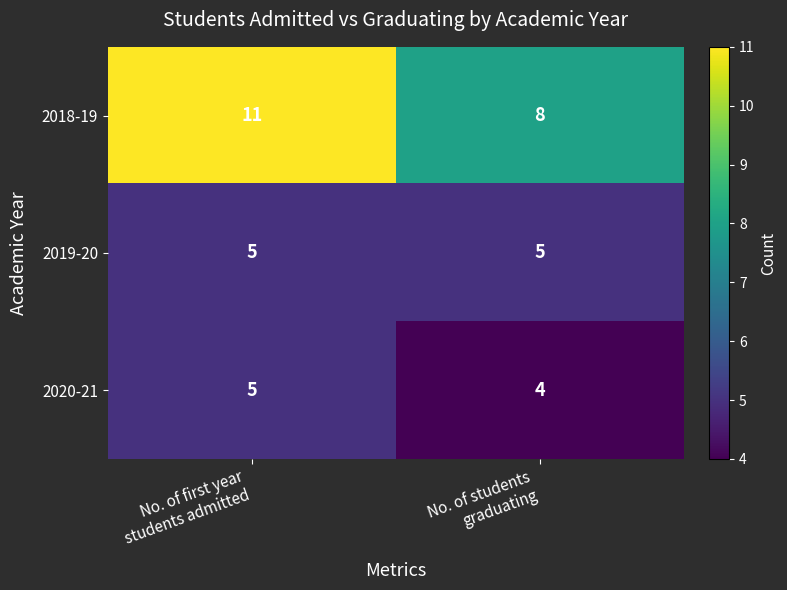

At which category is the sum across all series the highest?

No. of first year
students admitted